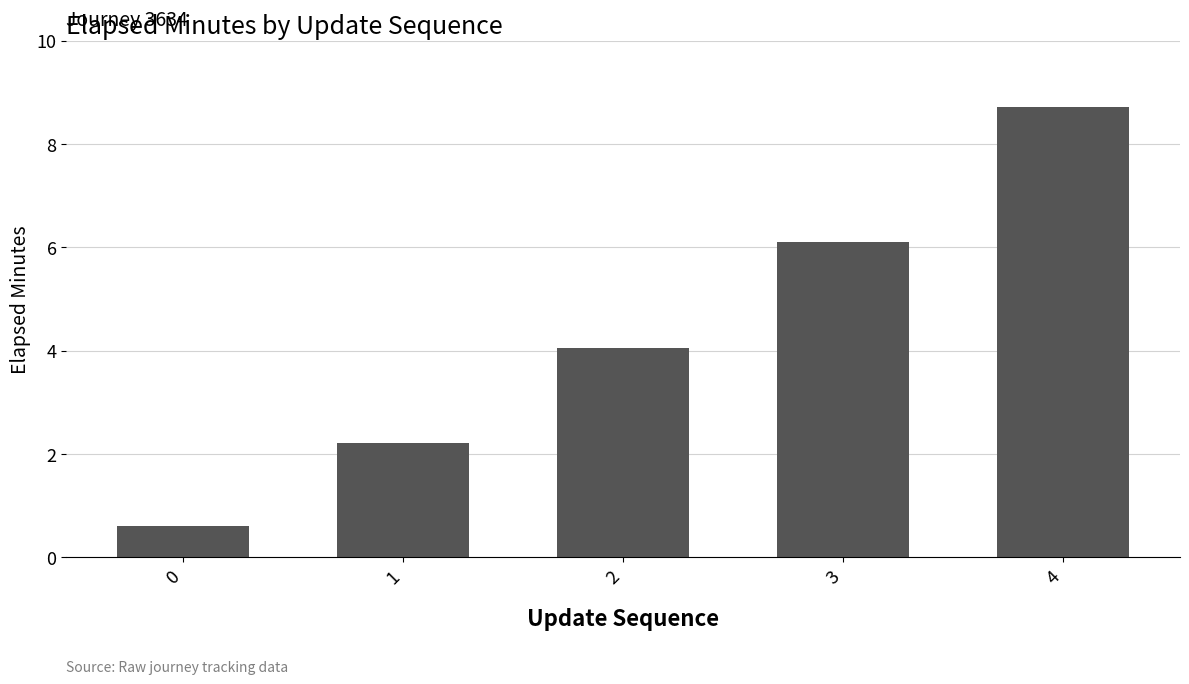

What is the sum of the values at 1 and 4?

10.9